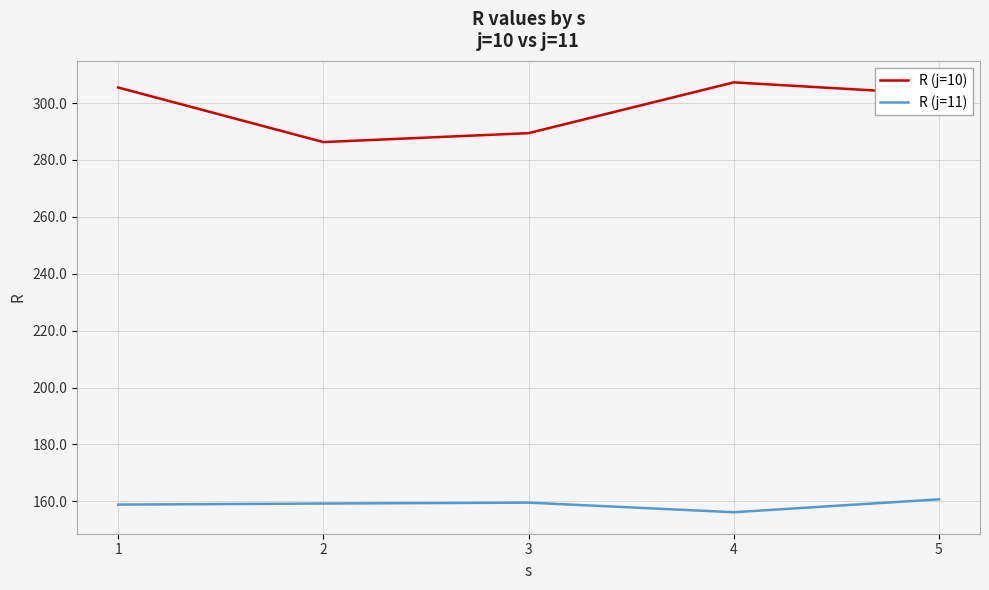

Is the value of R (j=10) at 3 greater than the value of R (j=11) at 1?

Yes